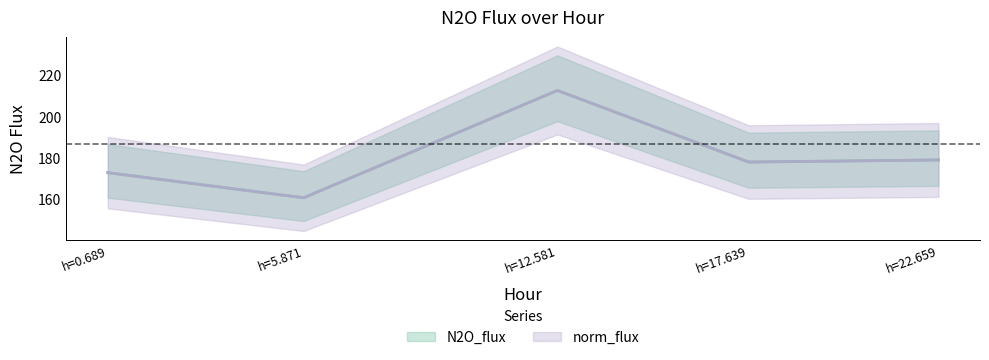

How many data points in norm_flux are less than 178?

2